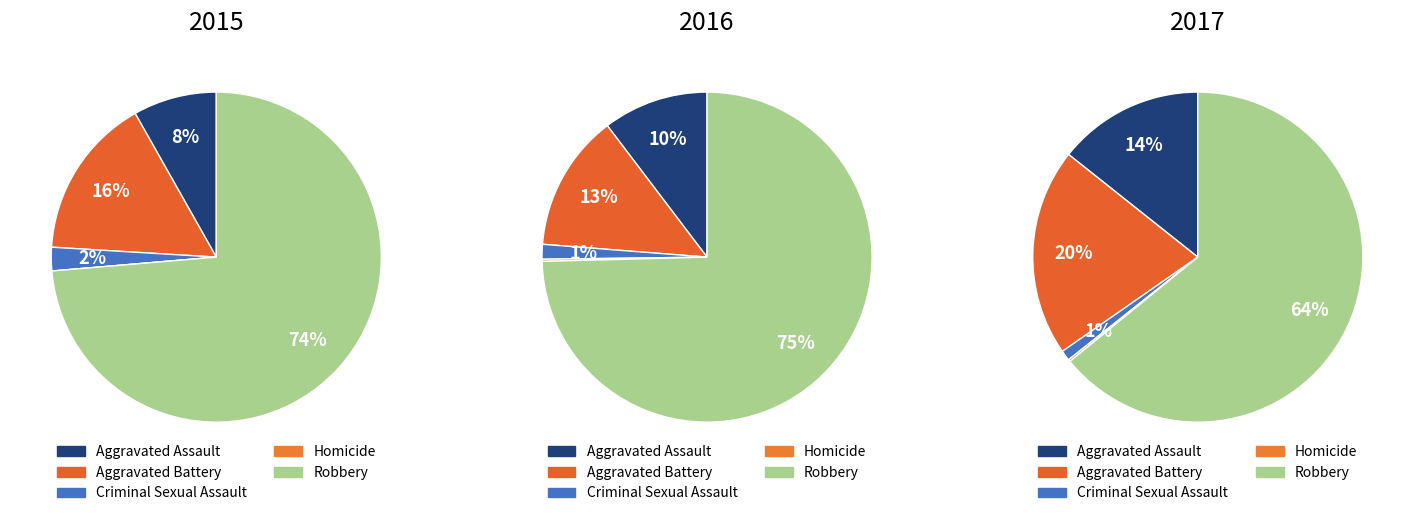

Combined, what portion of the pie is 0 and 2?

17.1%